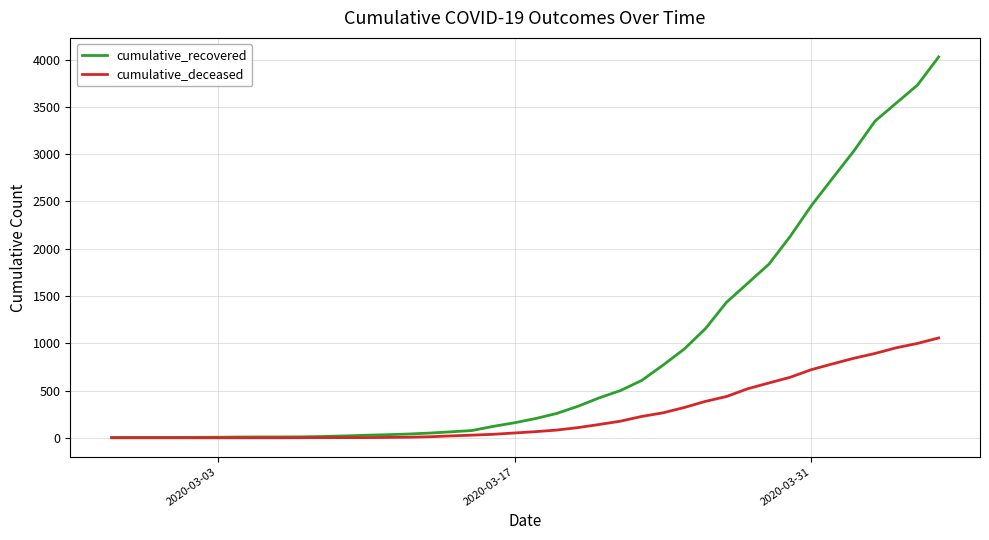

What is the maximum value for cumulative_deceased?

1056